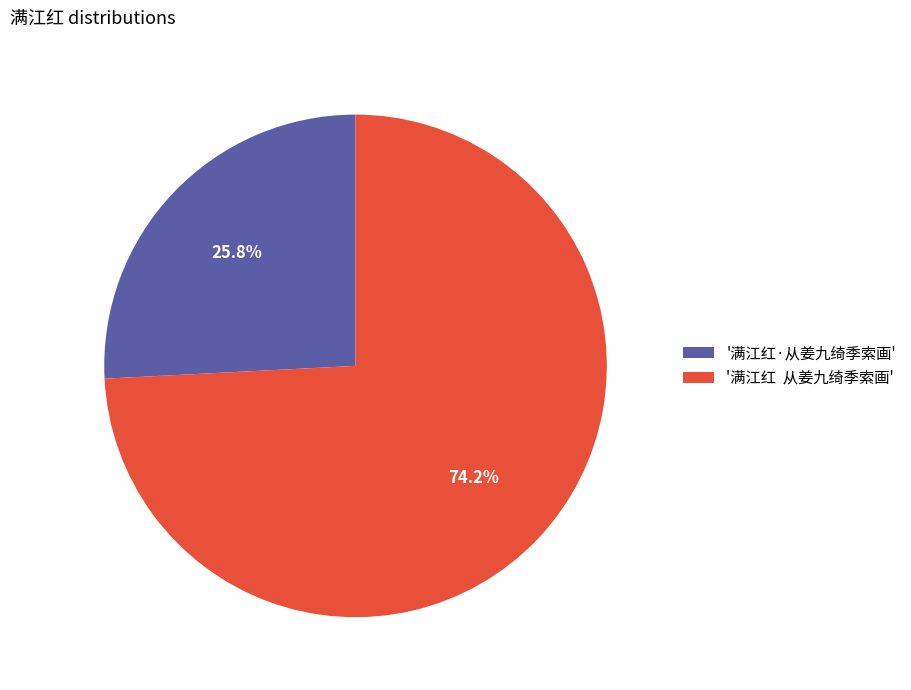

Rank the categories by value from highest to lowest.

'满江红 从姜九绮季索画', '满江红·从姜九绮季索画'